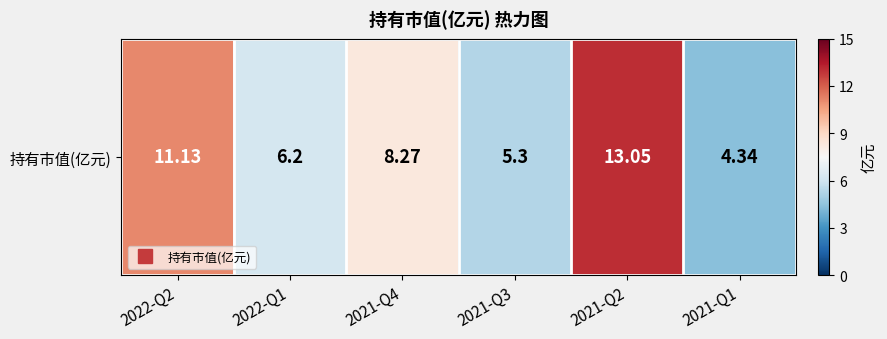

How many distinct data groups are displayed?

1